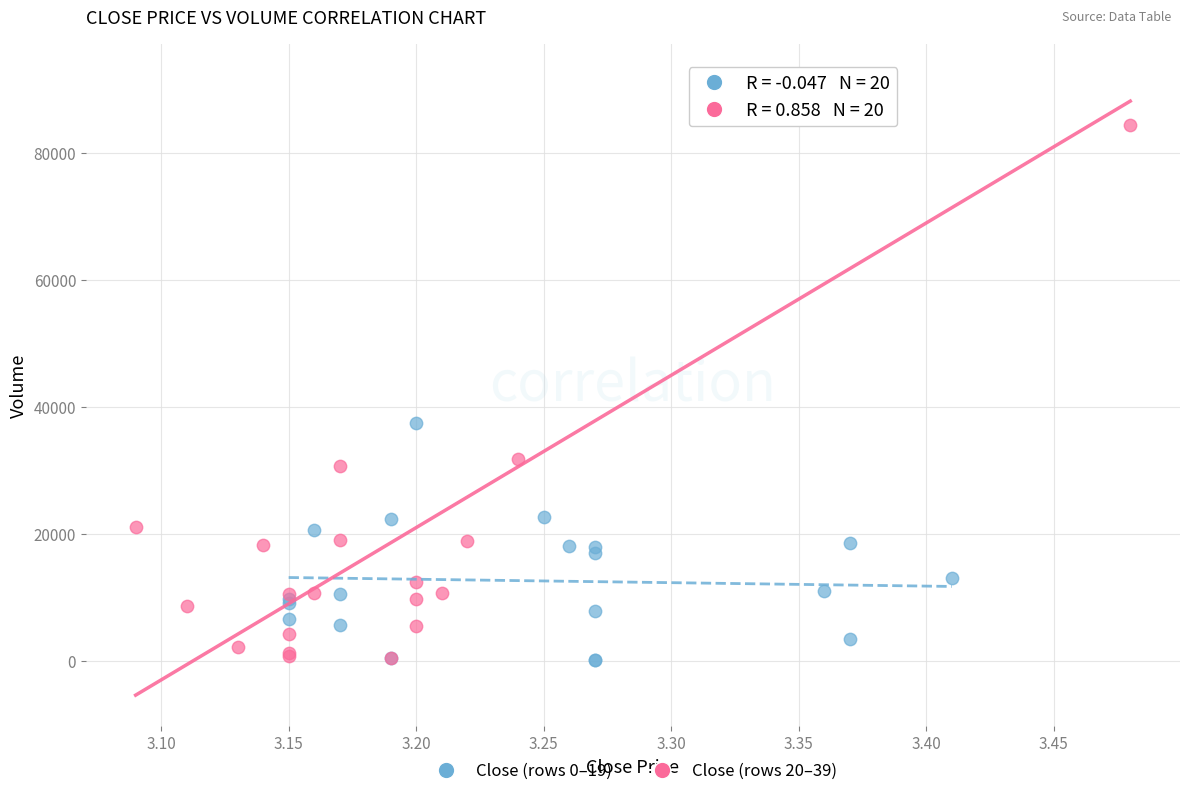

Which series has the widest spread of Y values?

Close (rows 20–39)